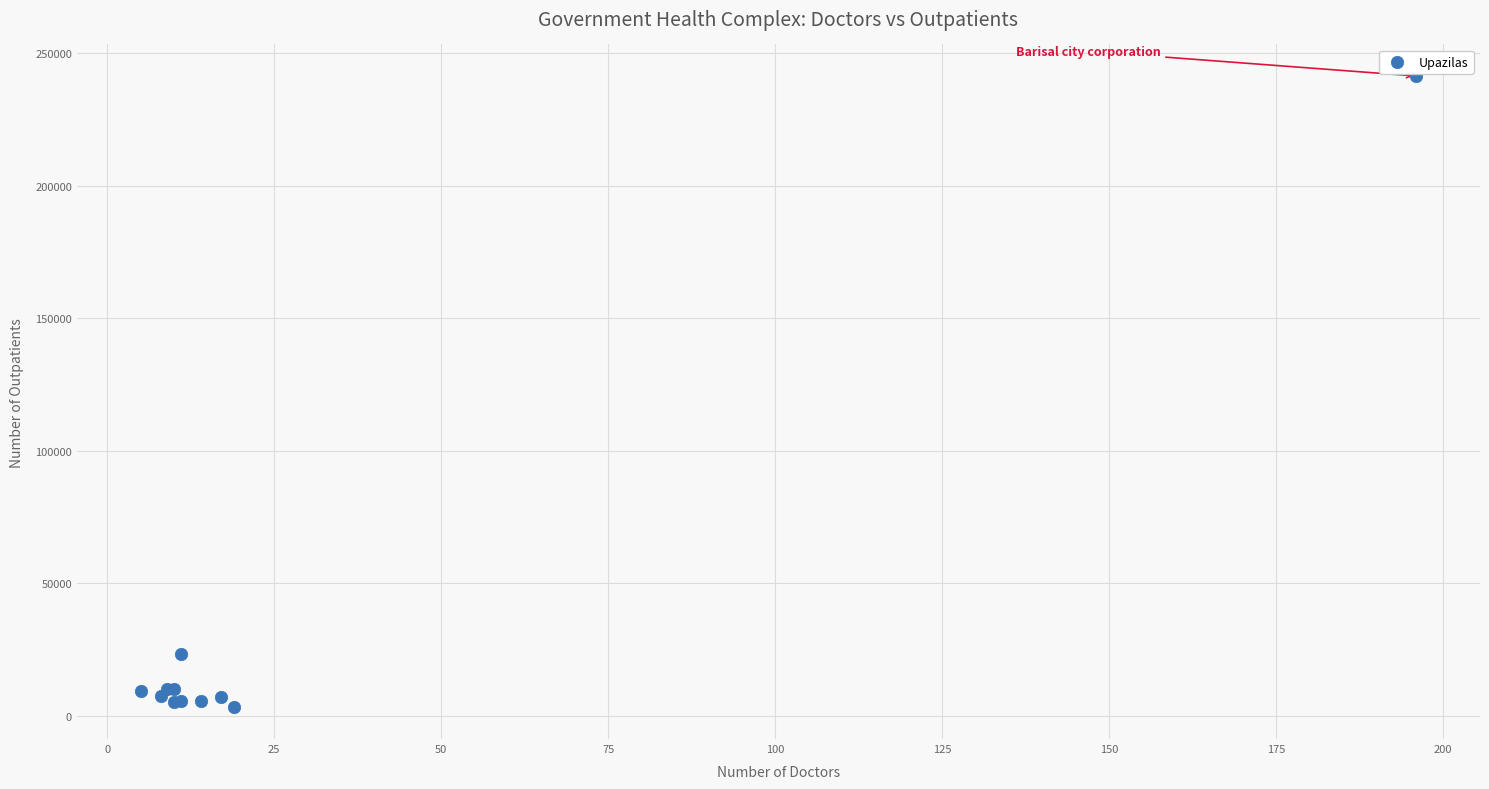

What Y value in the scatter plot is closest to 122228?

23203